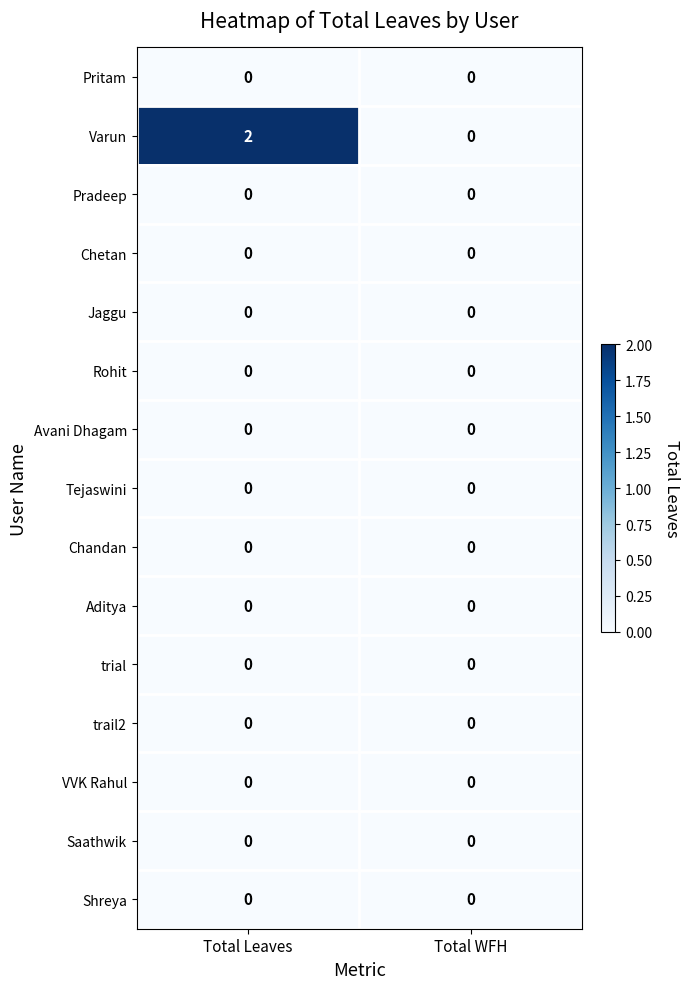

At which category is the sum across all series the highest?

Total Leaves